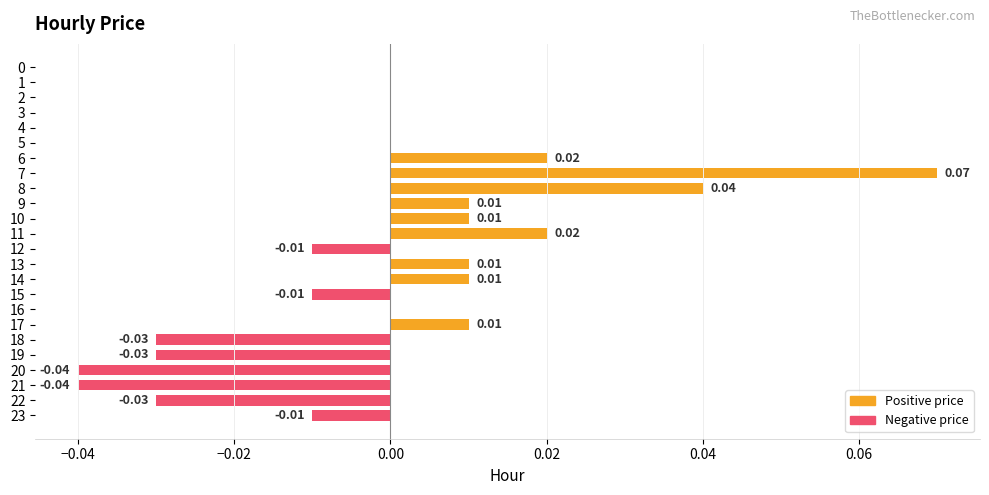

Which has a higher value, 8 or 1?

8